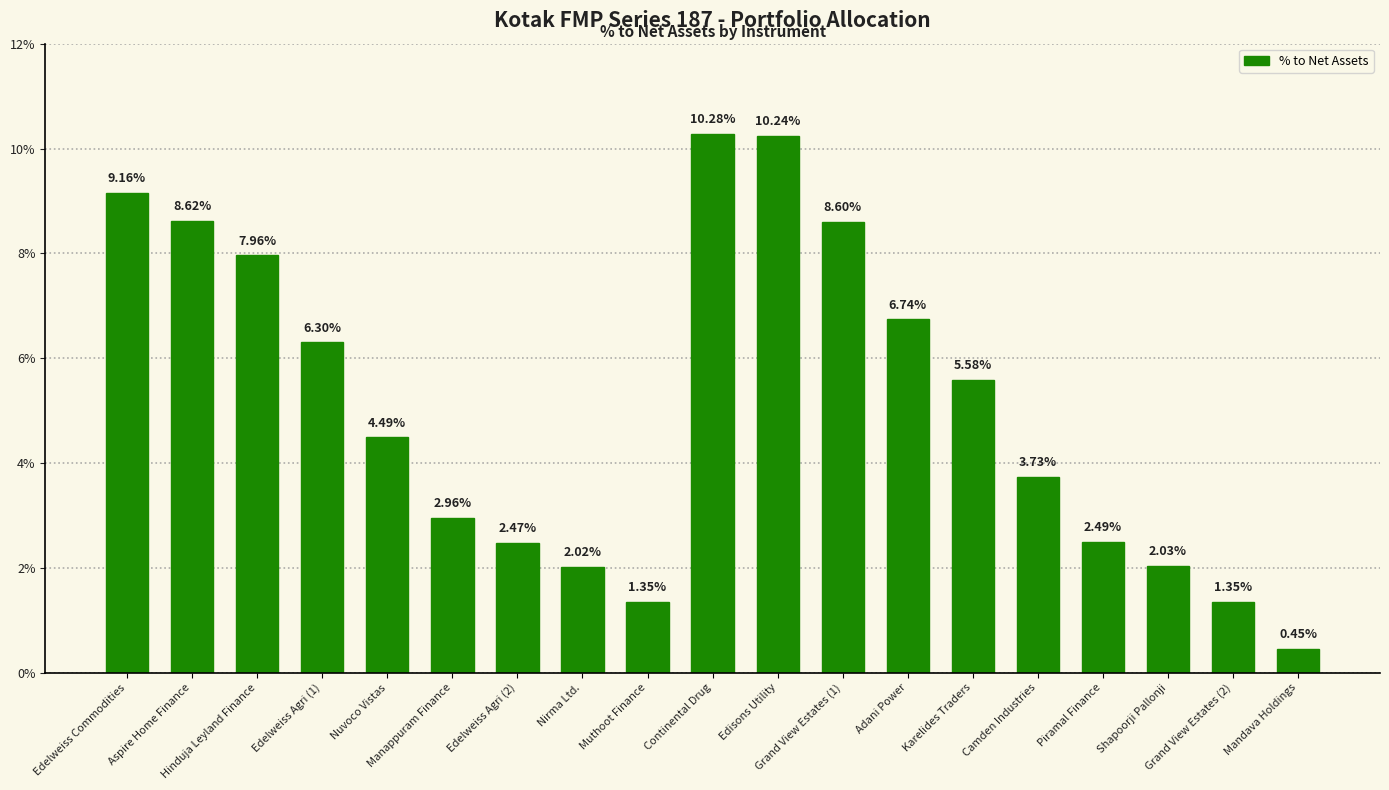

What is the difference between the maximum and minimum values?

9.8